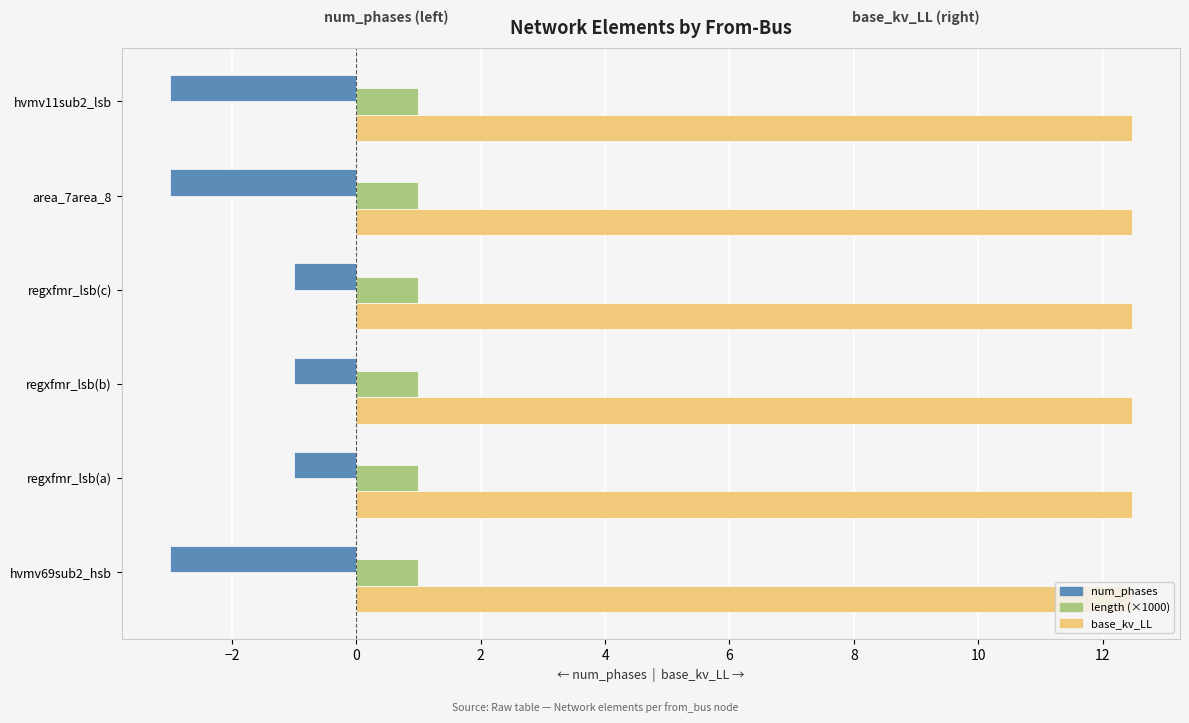

Read the num_phases value at regxfmr_lsb(b).

-1.0